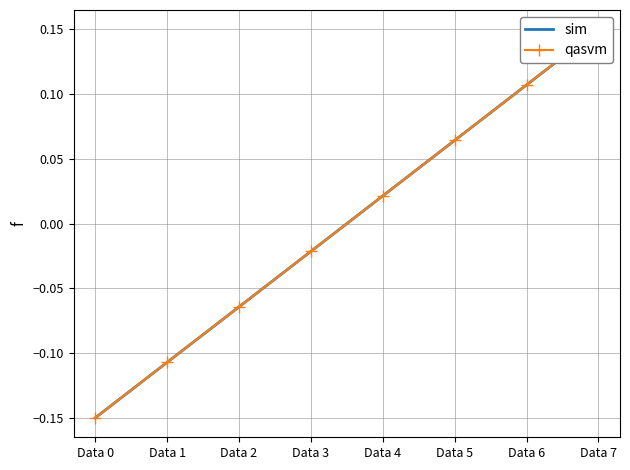

True or false: qasvm and sim cross at least once.

False